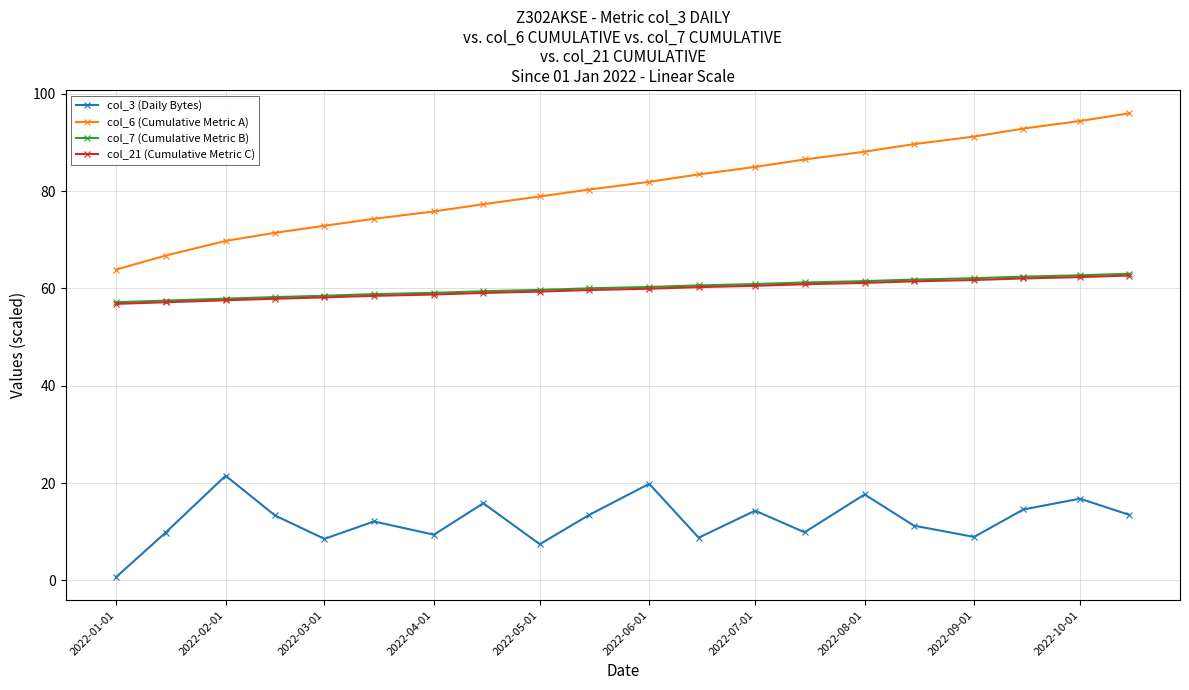

What is the difference between the maximum and minimum values in the col_21 (Cumulative Metric C) series?

5.8